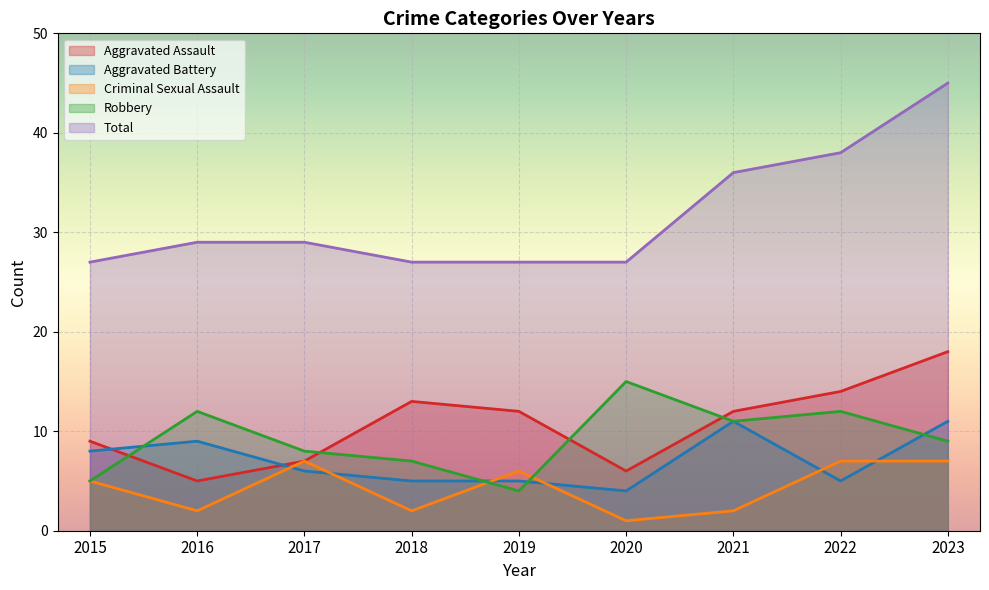

What is the difference between the highest and lowest values at 2020?

26